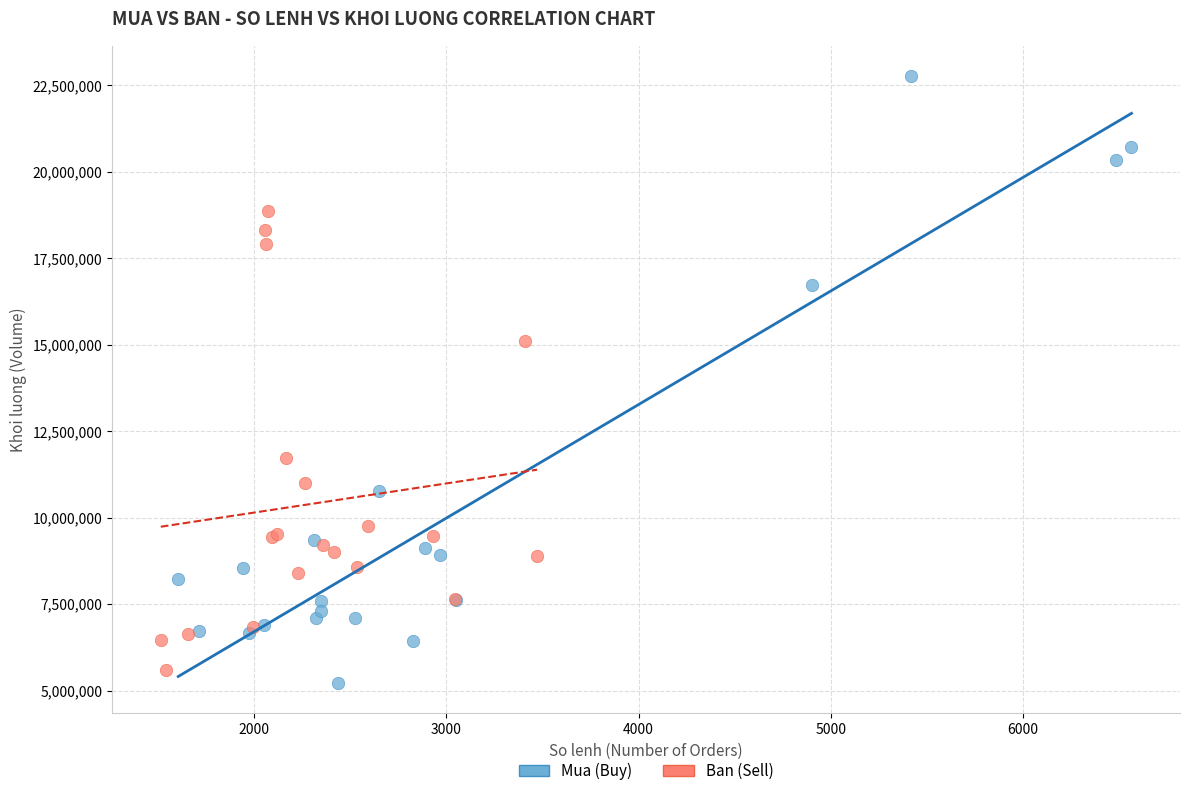

Which series has the widest spread of Y values?

Mua (Buy)